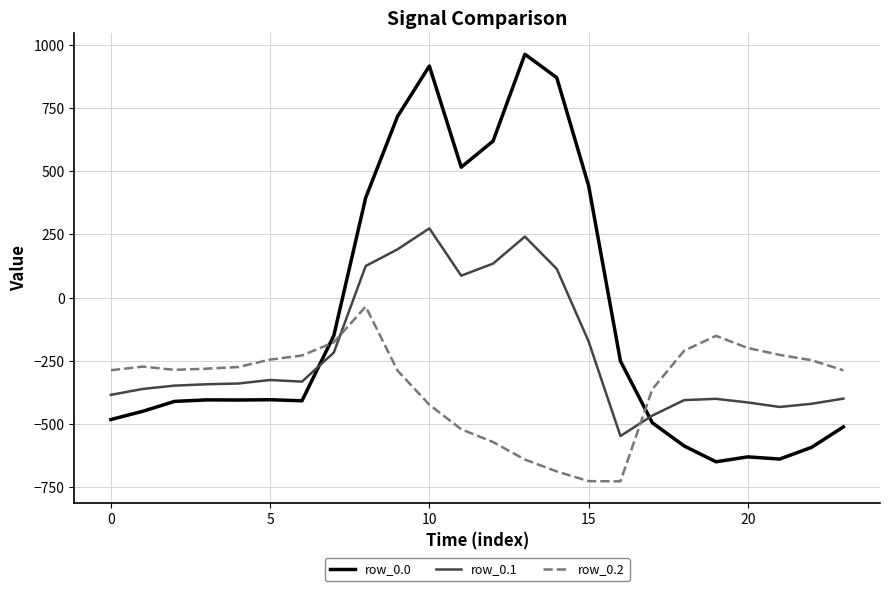

True or false: row_0.1 and row_0.0 cross at least once.

True